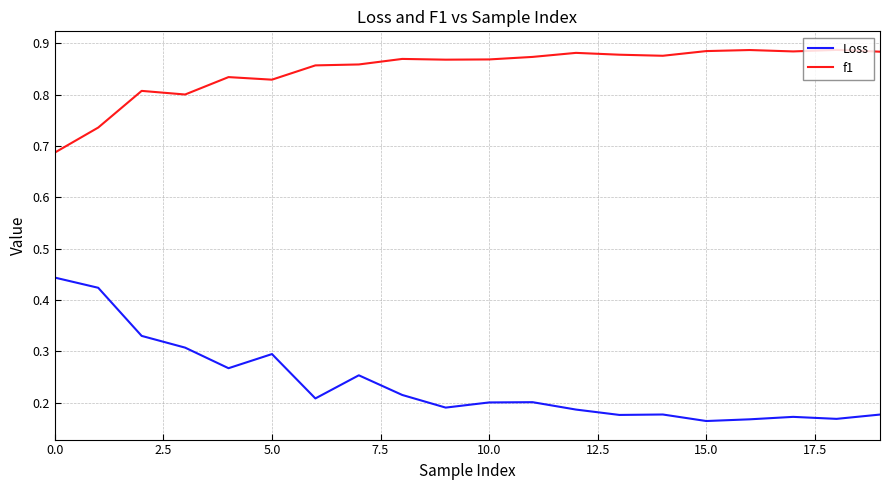

At how many categories does at least one series exceed 0?

20